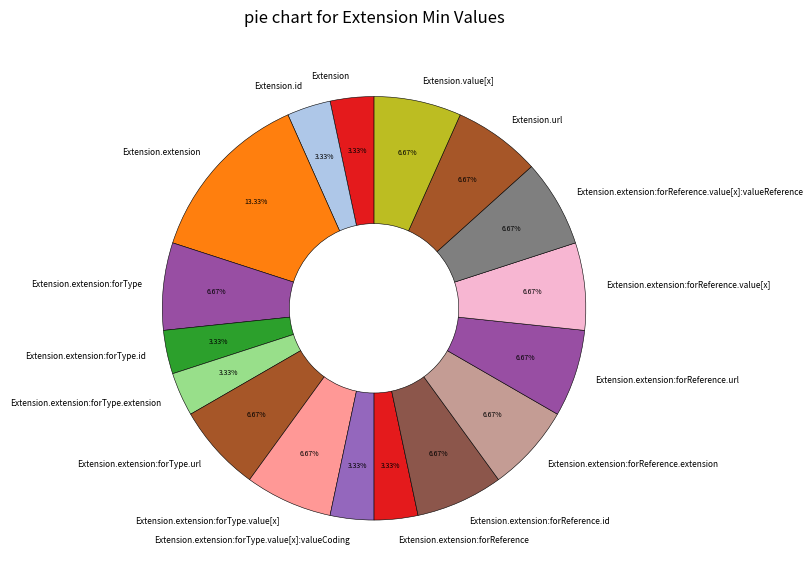

Combined, what portion of the pie is Extension.value[x] and Extension.extension:forType.url?

13.3%